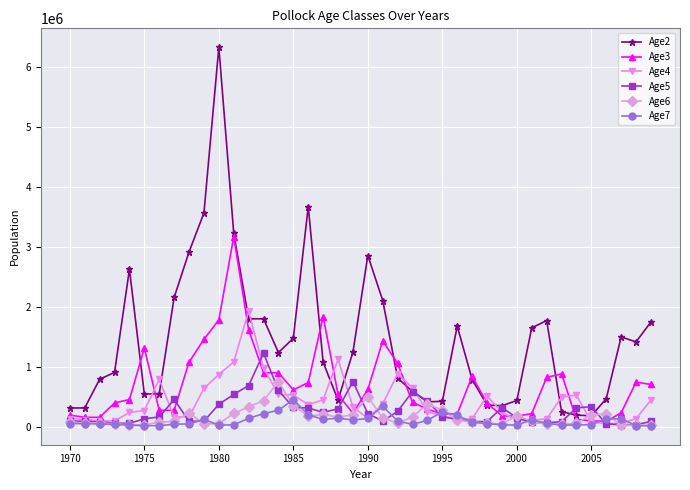

Which series has the largest range (max minus min)?

Age2